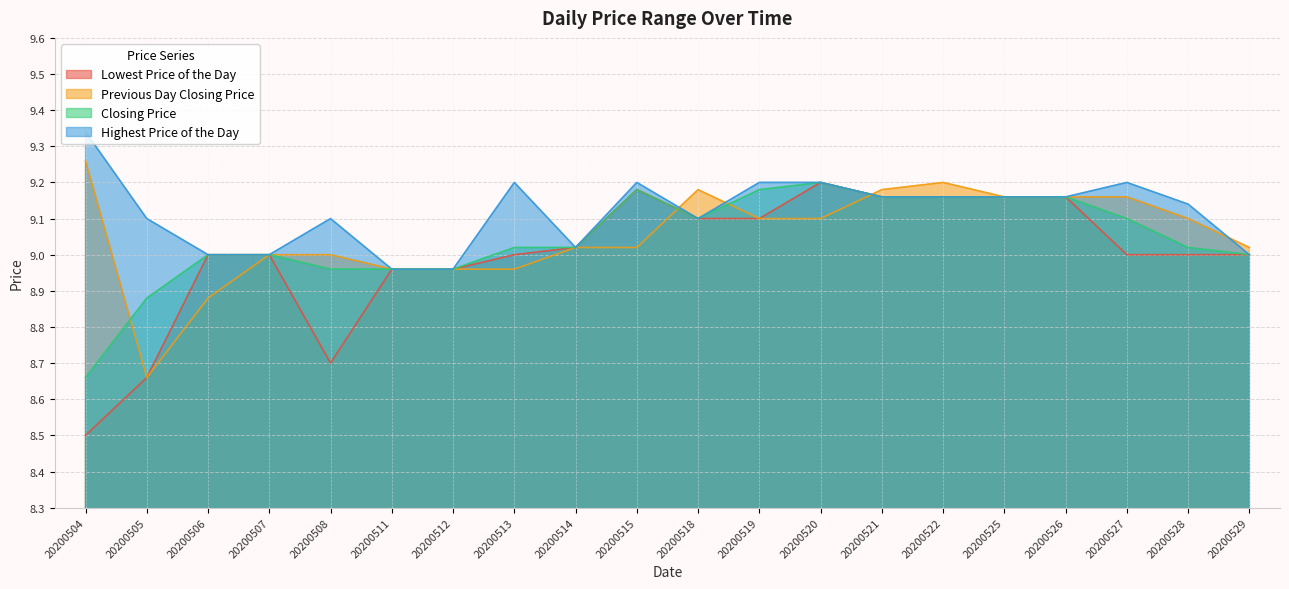

What is the highest value of the Previous Day Closing Price series?

9.3